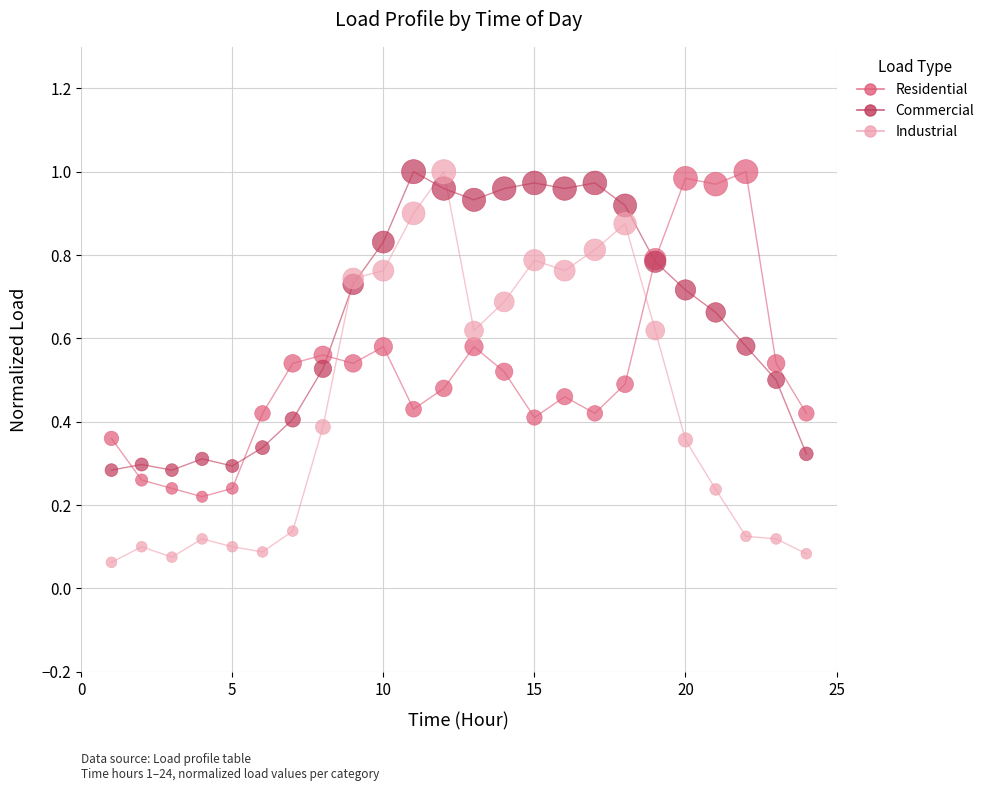

Which series has the widest spread of Y values?

Industrial